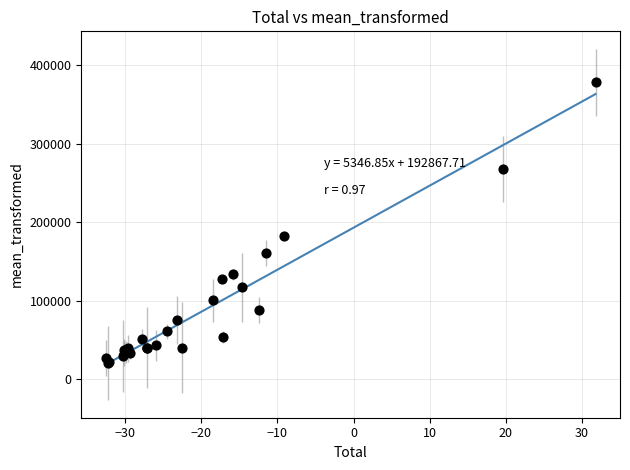

What Y value in the scatter plot is closest to 199200?

182900